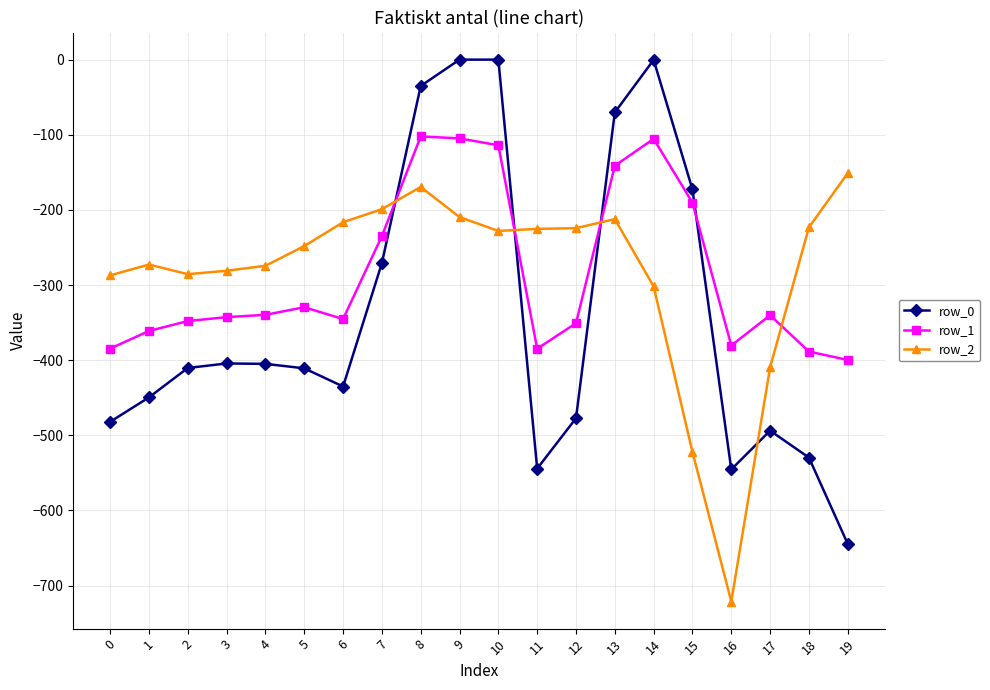

Where is row_0 nearest to the value -322?

7